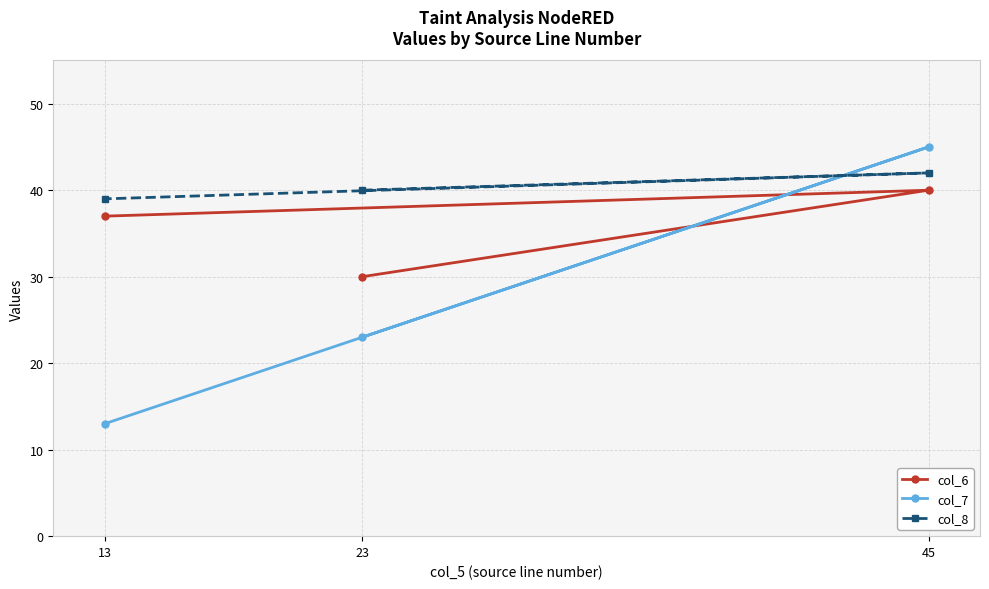

Where is col_7 nearest to the value 29?

23